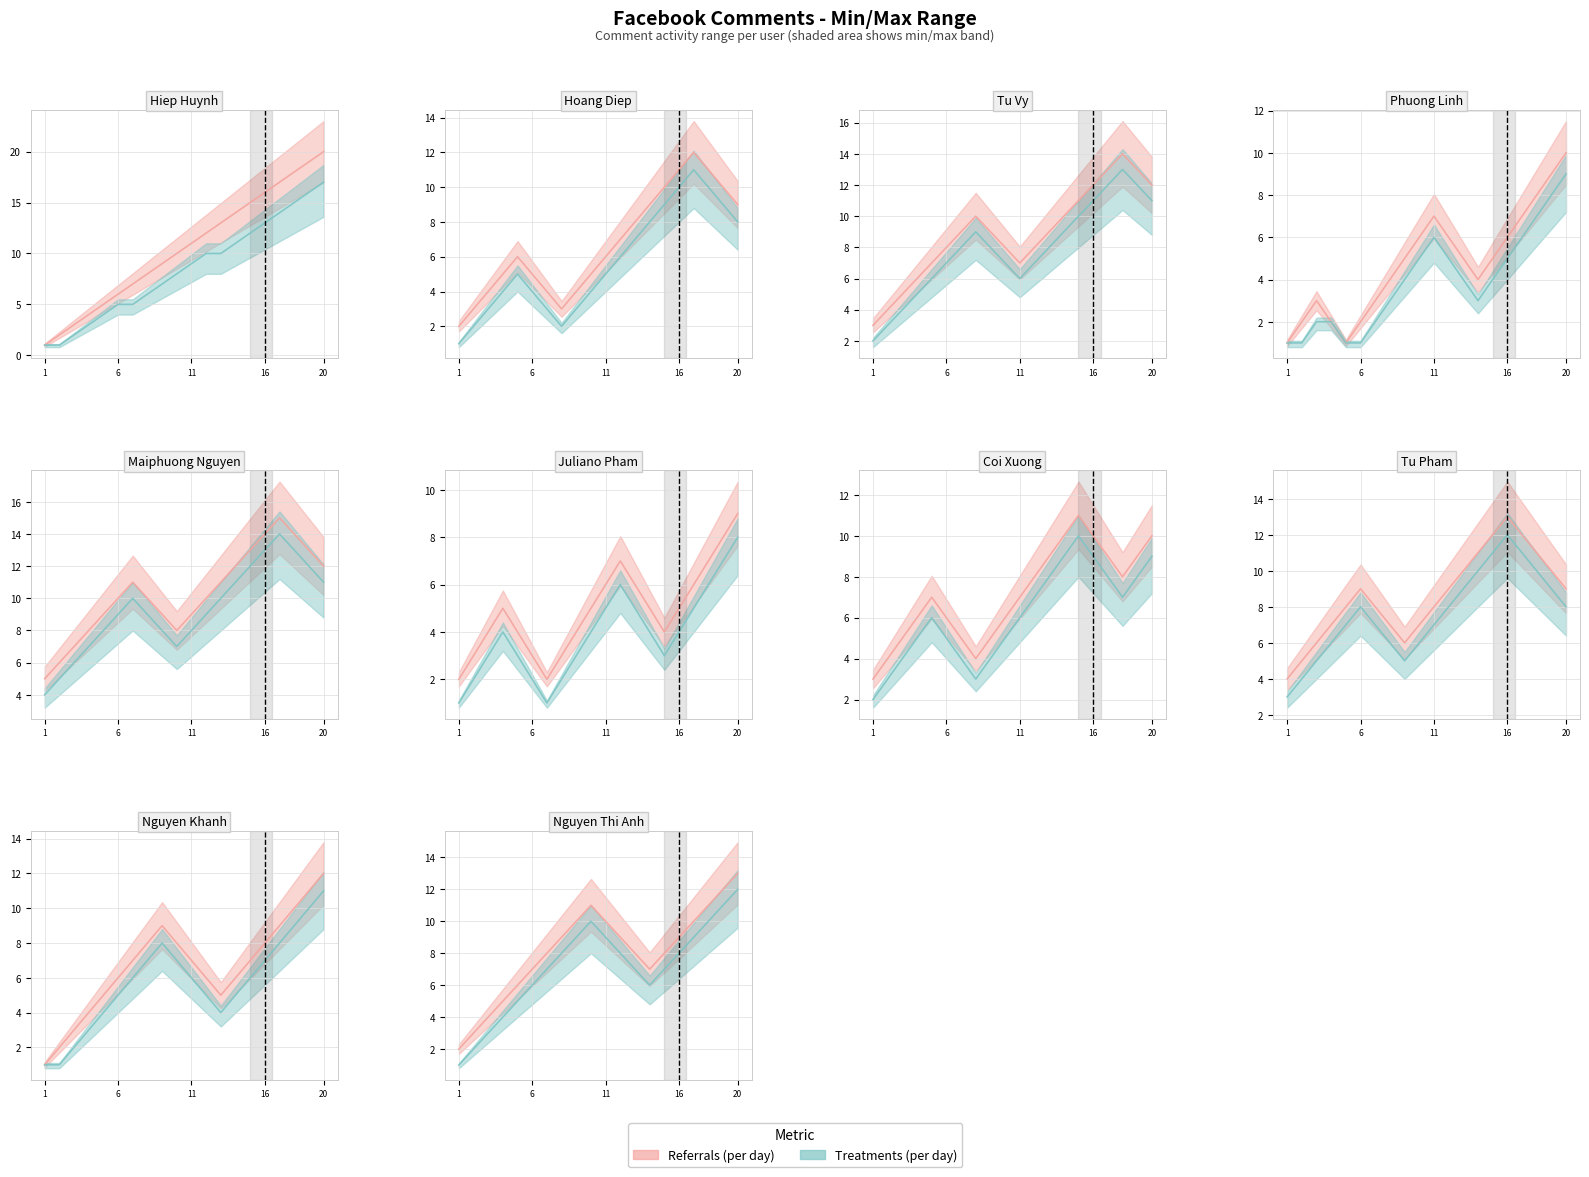

True or false: Treatments (per day) and Referrals (per day) cross at least once.

False